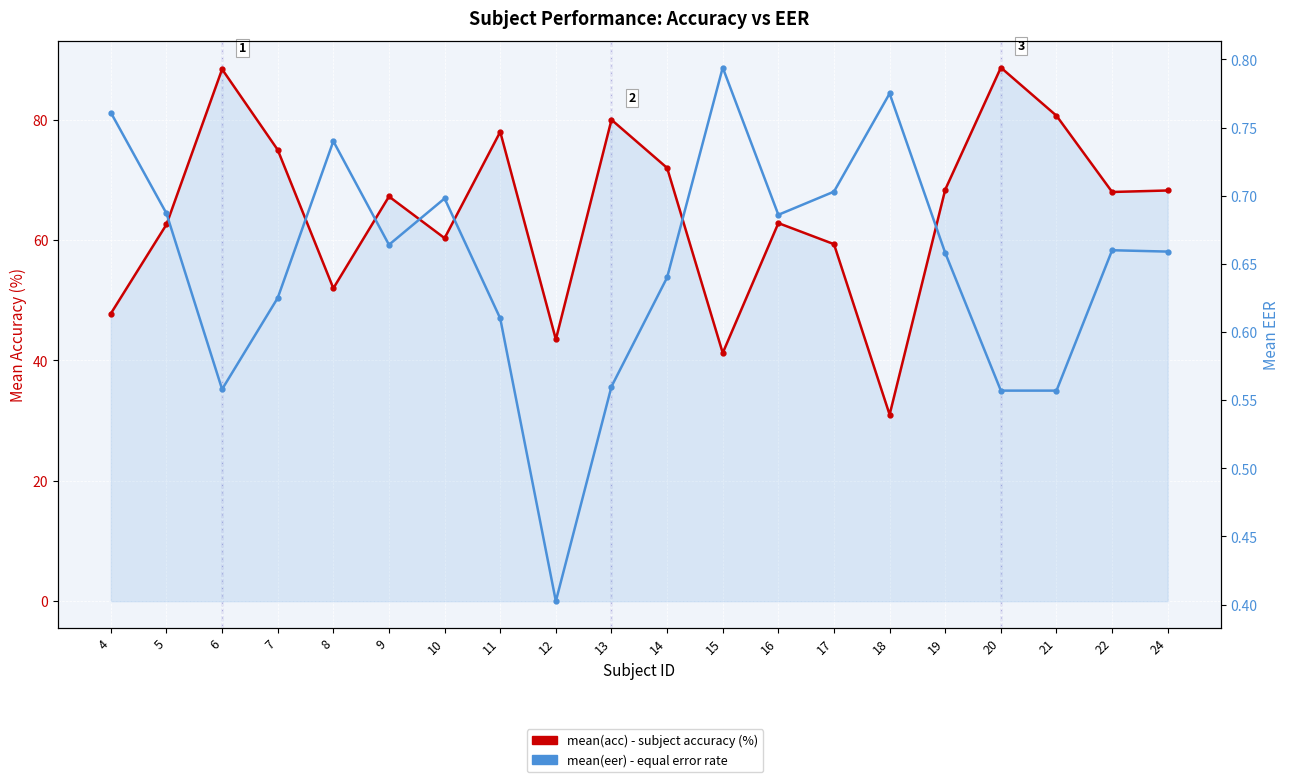

What are all the series names shown in the legend?

mean(acc), mean(eer)